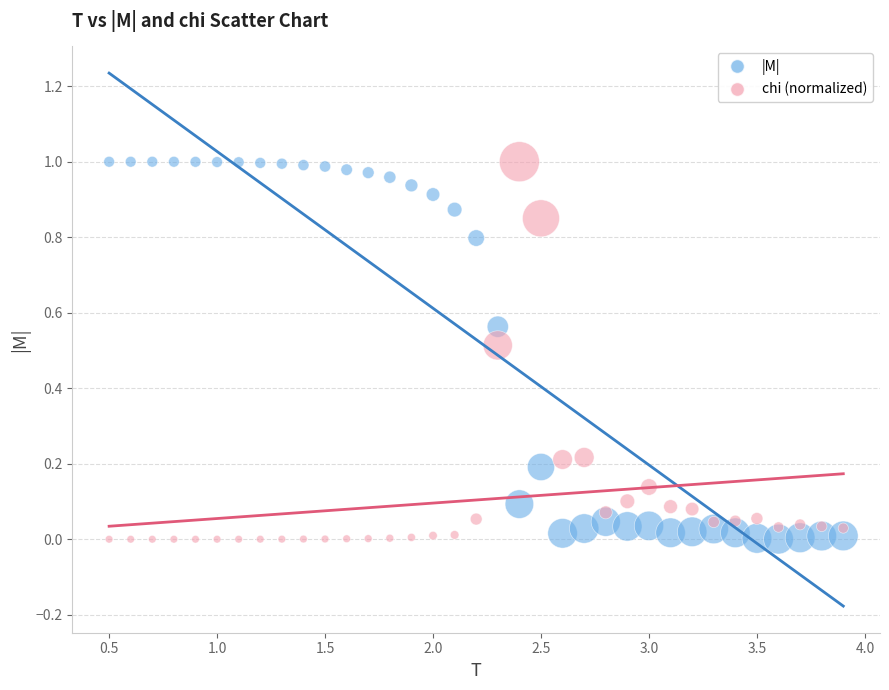

What is the X range (max minus min) for the scatter plot?

3.4